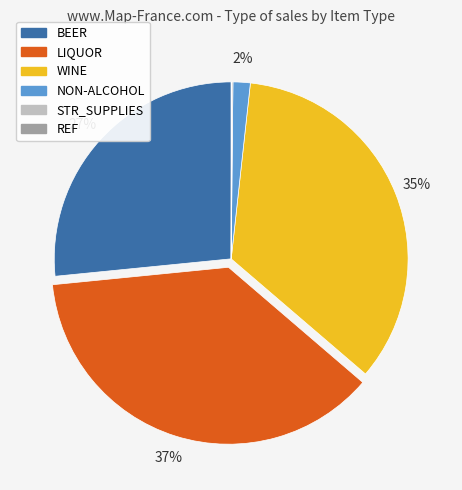

Which category has the biggest portion of the pie?

LIQUOR